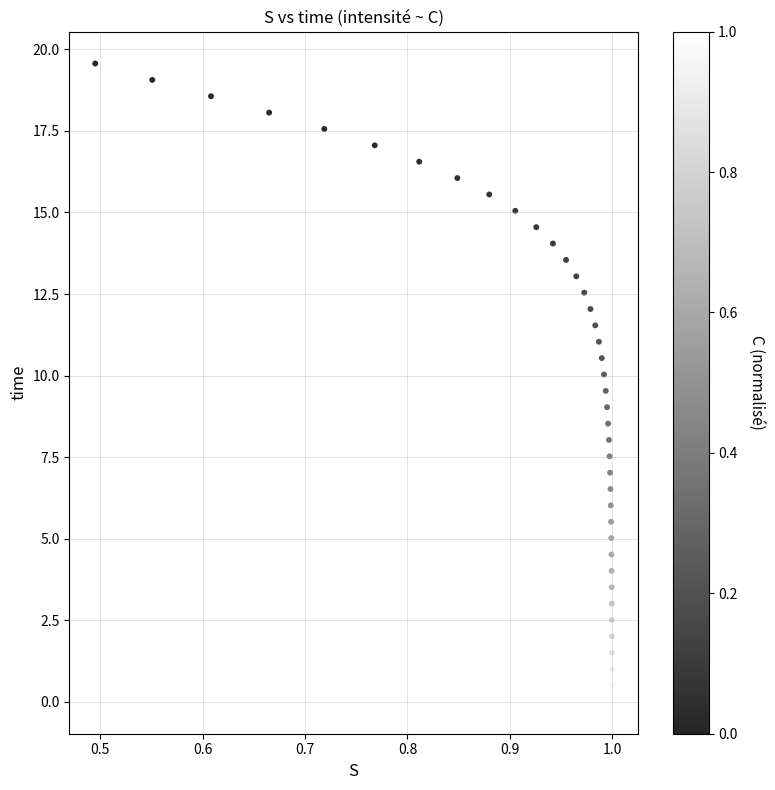

What is the range of Y values (max minus min)?

19.6